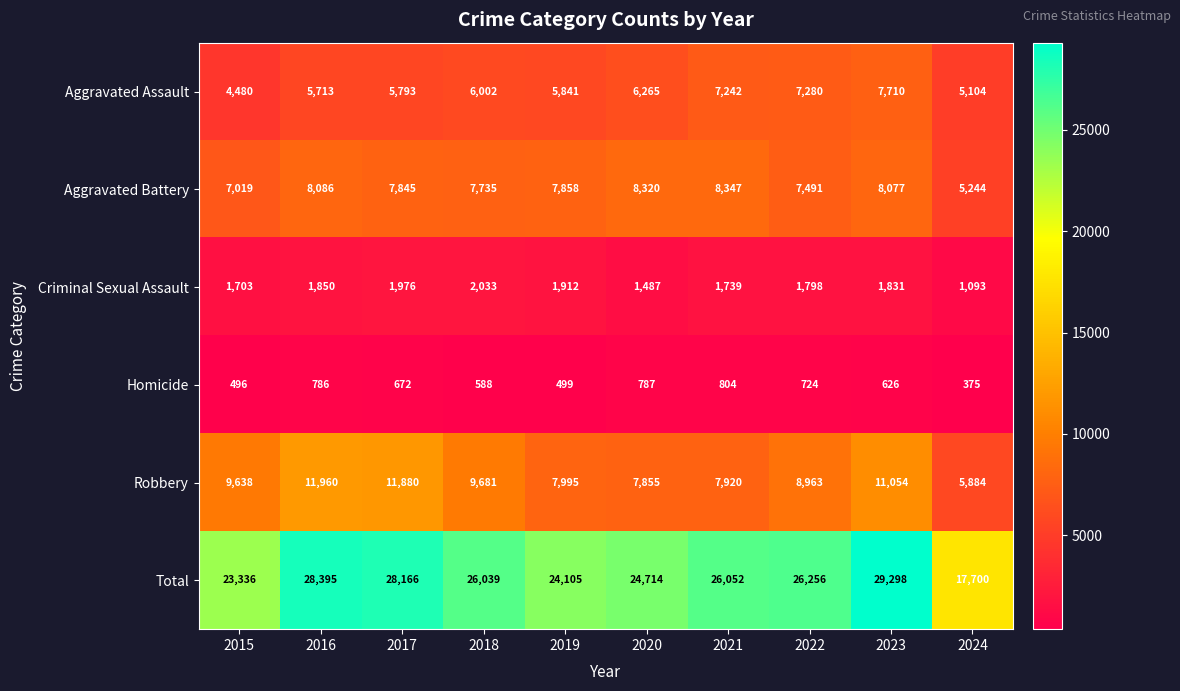

What is the total value across all series at 2023?

58596